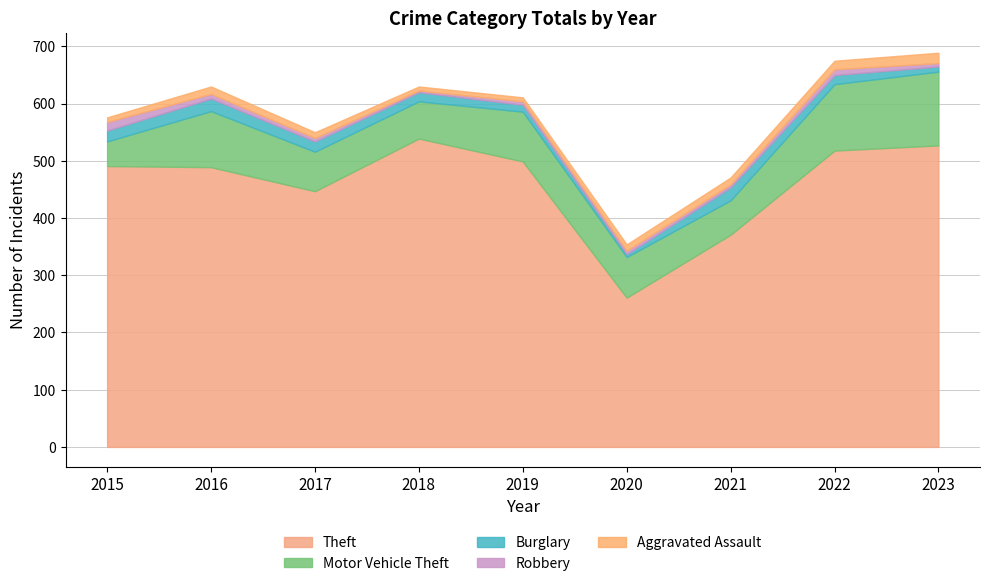

List the series in order of their peak value, lowest first.

Robbery, Aggravated Assault, Burglary, Motor Vehicle Theft, Theft